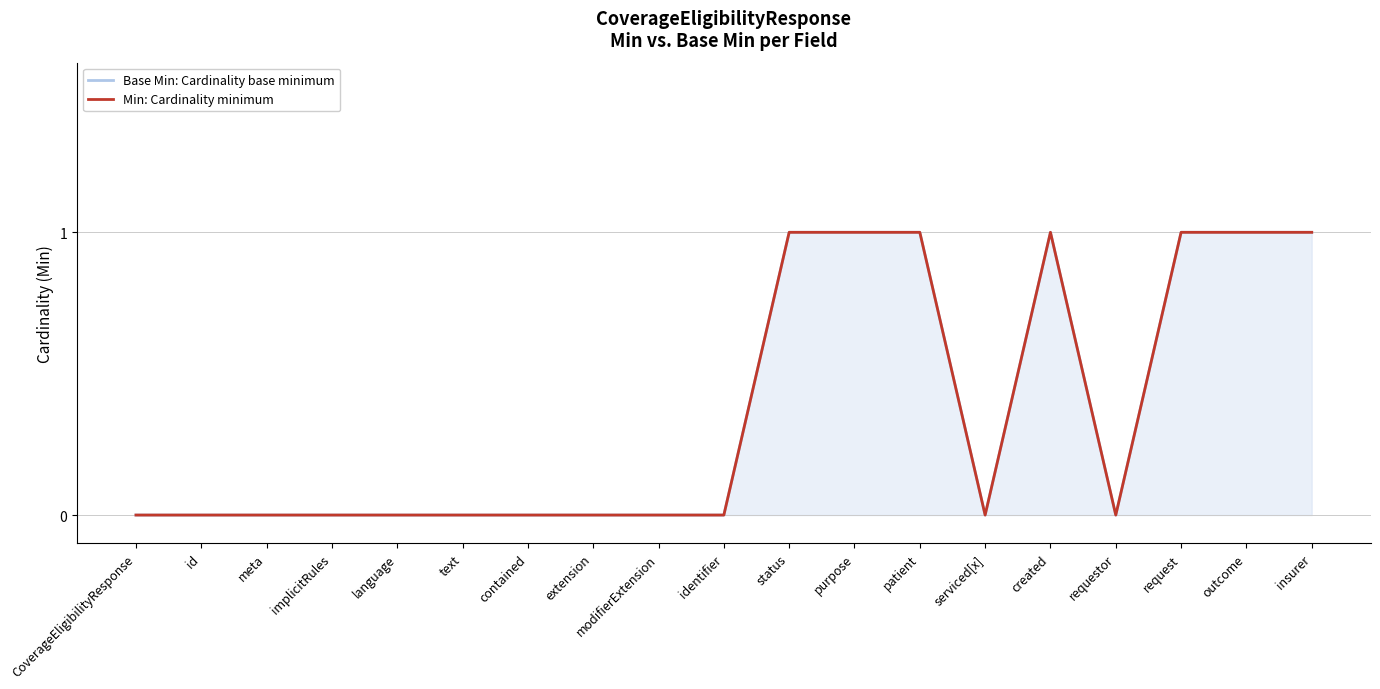

How many Base Min: Cardinality base minimum values are between 0 and 1?

19